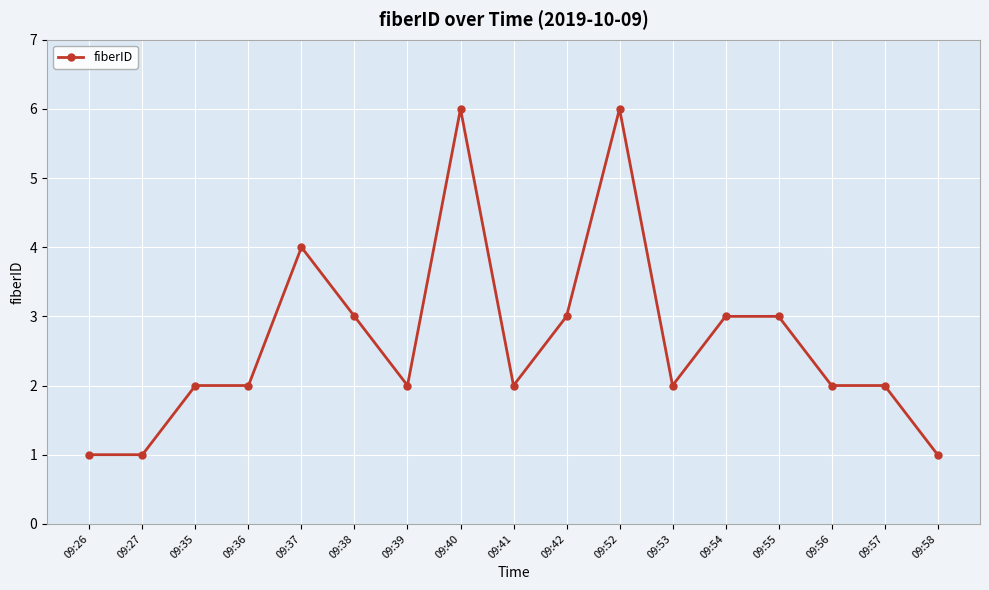

What is the value of the 9th point from the left?

2